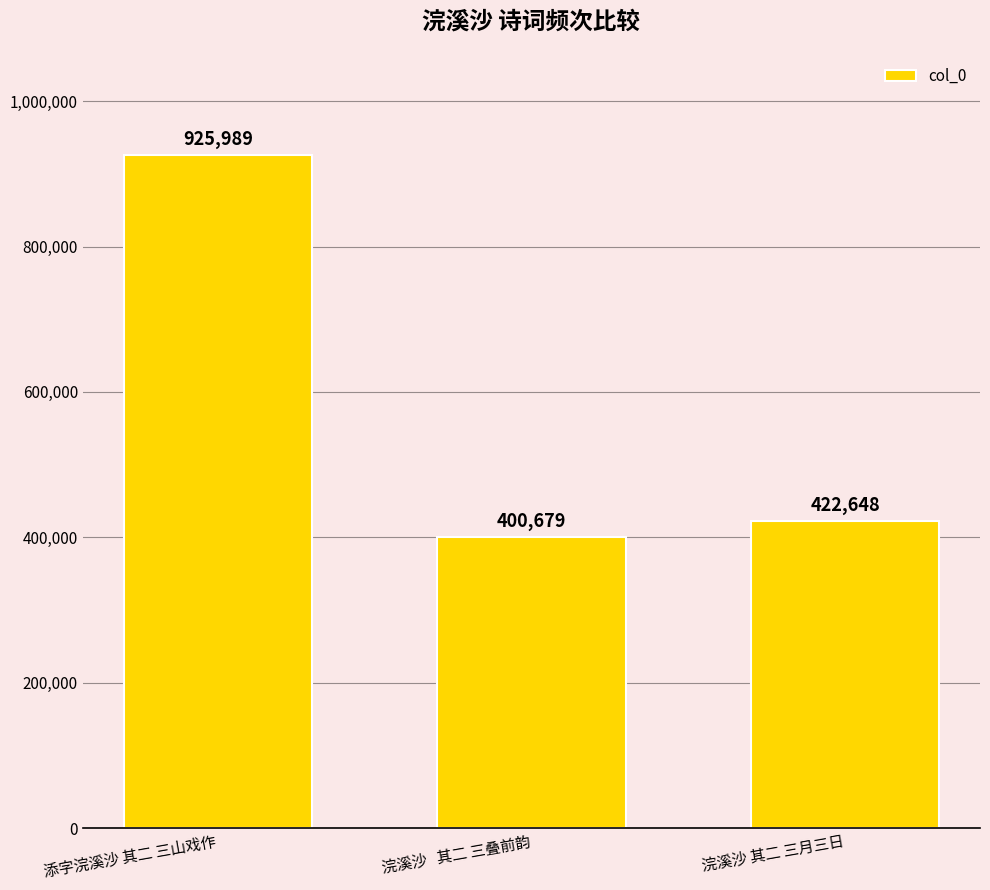

What is the ratio of the value at 浣溪沙 其二 三月三日 to the value at 浣溪沙   其二 三叠前韵?

1.1